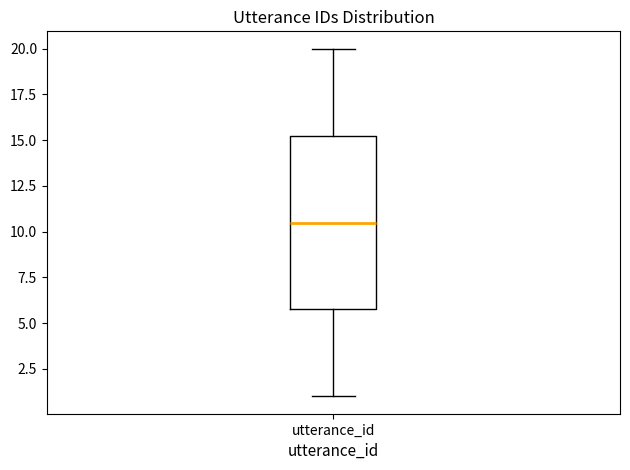

Where does the upper whisker of the box for utterance_id end on the y-axis? The values are not printed on the chart, so give them approximately, as read against the axis.

20.0